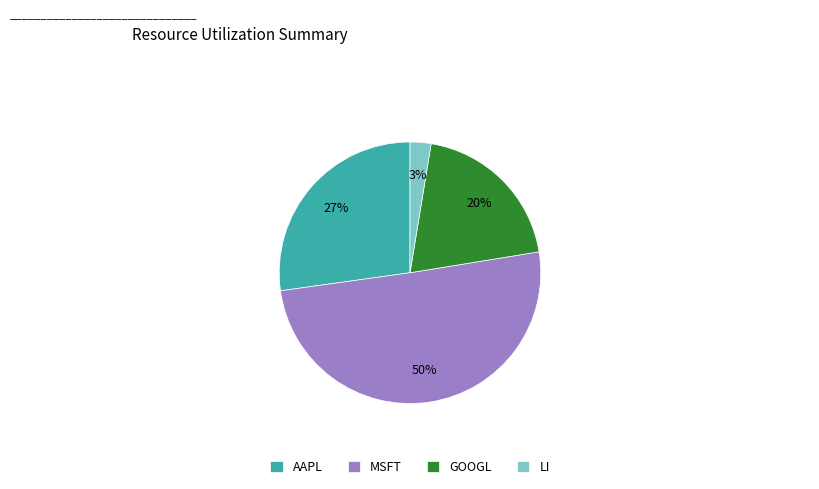

Is GOOGL the majority of the pie?

No